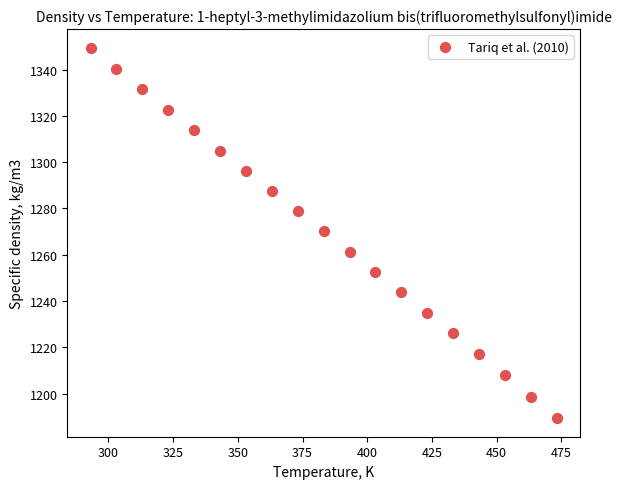

What is the range of X values (max minus min)?

180.0